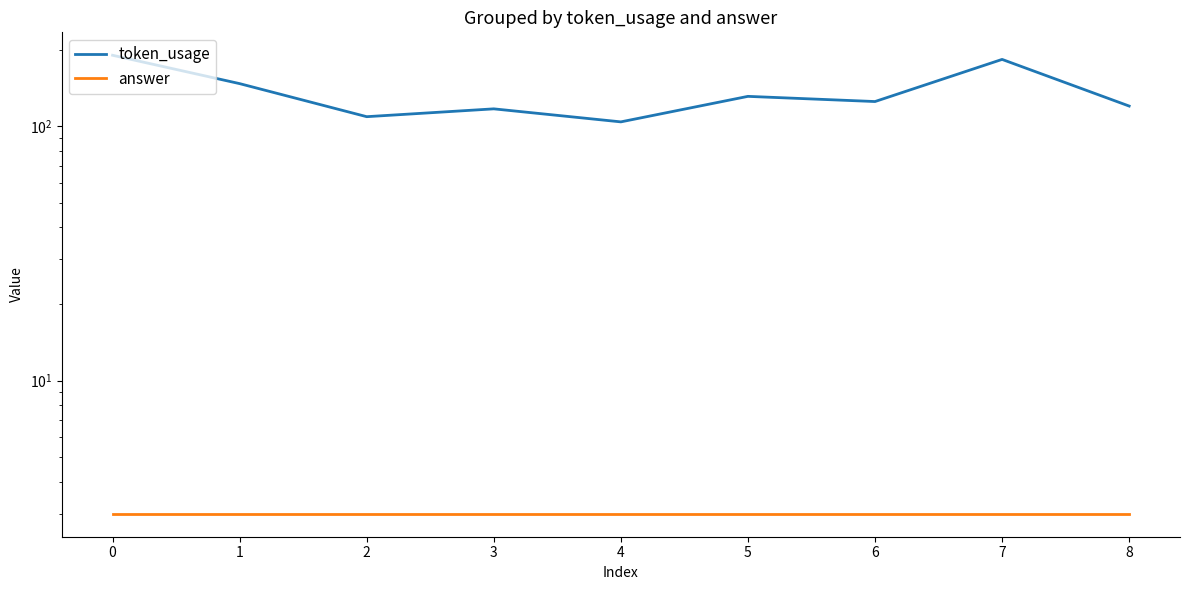

What are all the series names shown in the legend?

token_usage, answer